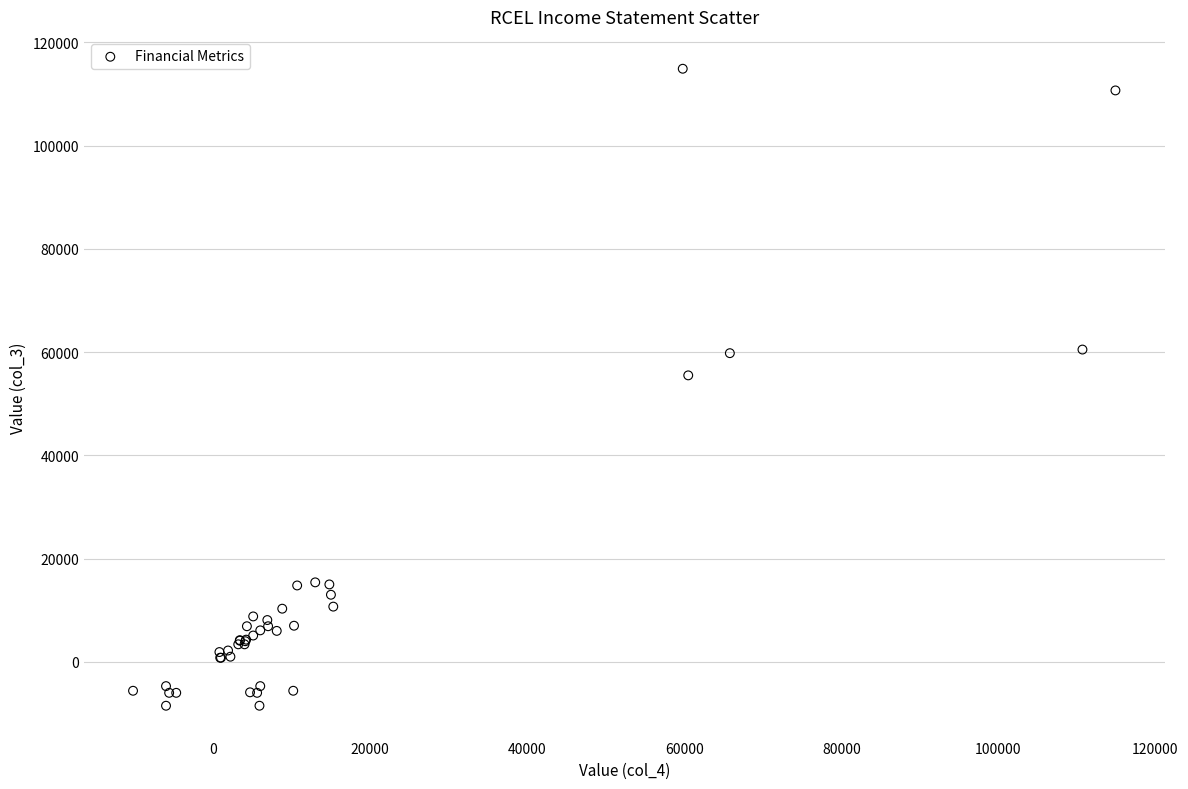

What Y value in the scatter plot is closest to 53200?

55500